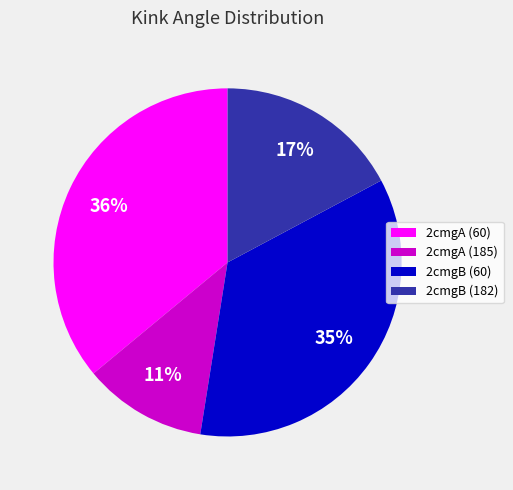

How many slices are in this pie chart?

4